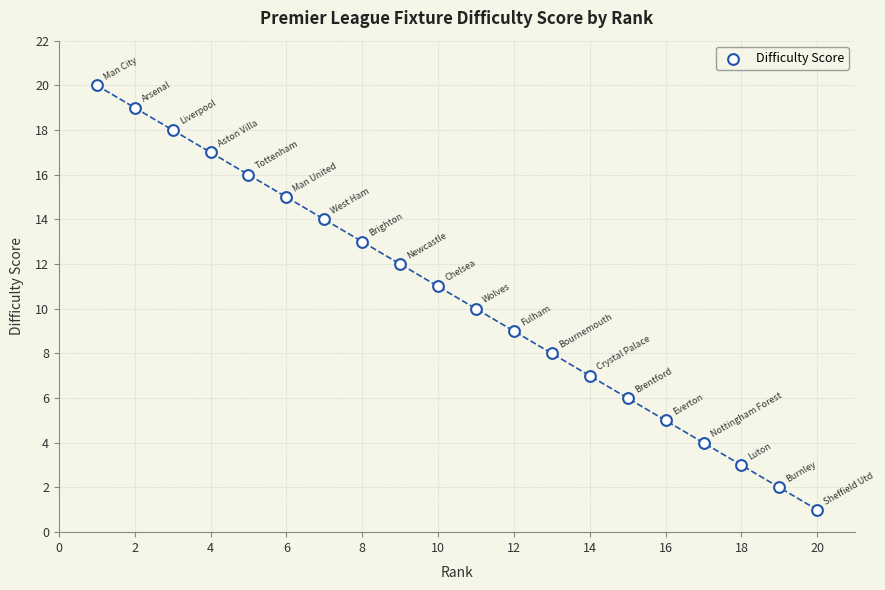

What is the range of Y values (max minus min)?

19